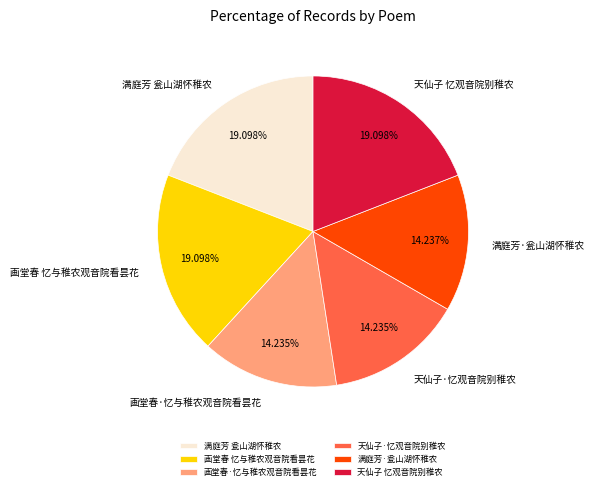

To the nearest percent, what is the difference between the 画堂春 忆与稚农观音院看昙花 and 画堂春·忆与稚农观音院看昙花 slice percentages?

5%